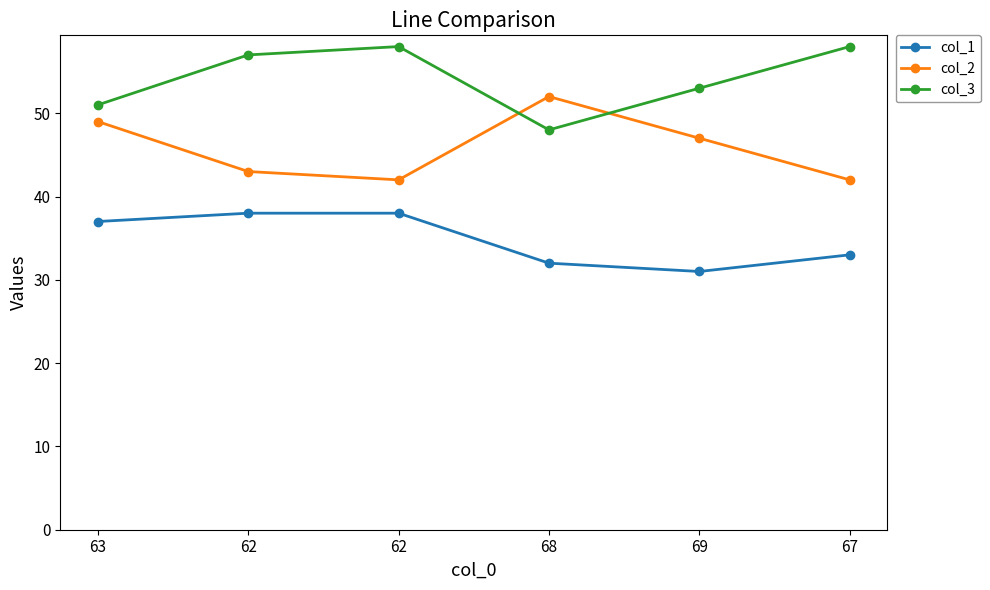

What is the difference between the second highest and second lowest values in the col_1 series?

6